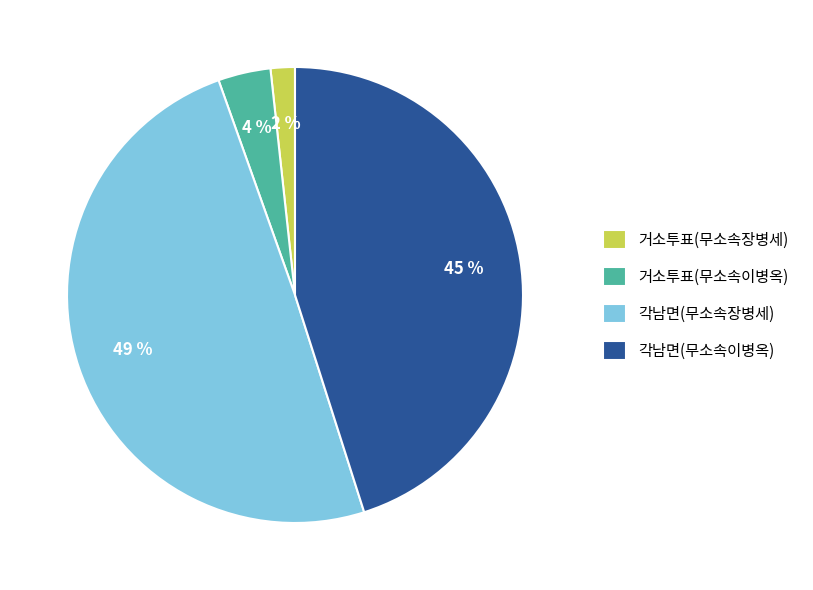

How many segments does this pie chart have?

4